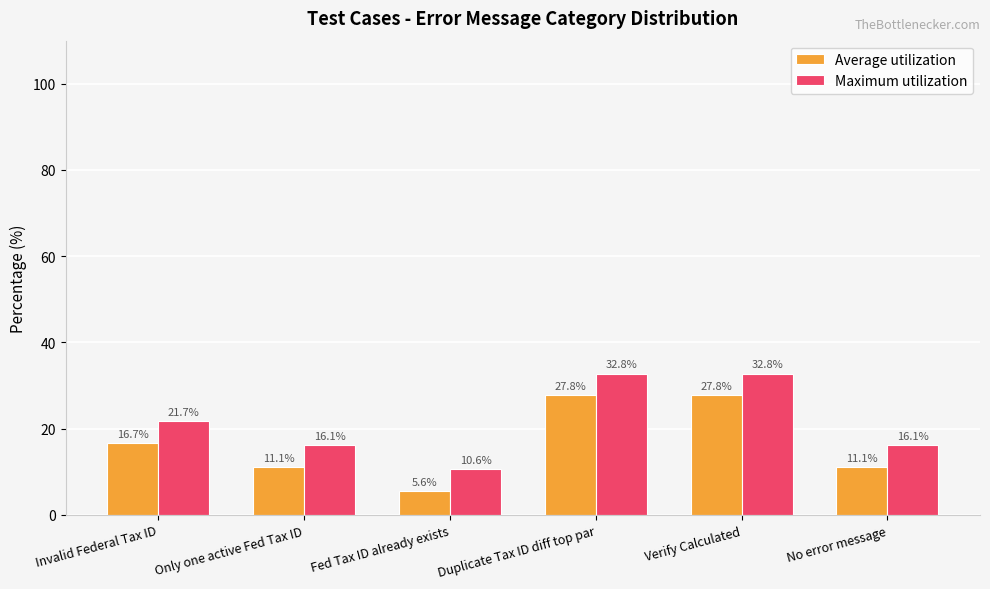

Reading right to left, list all the values displayed in this chart.

Average utilization: No error message=11.1	Verify Calculated=27.8	Duplicate Tax ID diff top par=27.8	Fed Tax ID already exists=5.6	Only one active Fed Tax ID=11.1	Invalid Federal Tax ID=16.7
Maximum utilization: No error message=16.1	Verify Calculated=32.8	Duplicate Tax ID diff top par=32.8	Fed Tax ID already exists=10.6	Only one active Fed Tax ID=16.1	Invalid Federal Tax ID=21.7